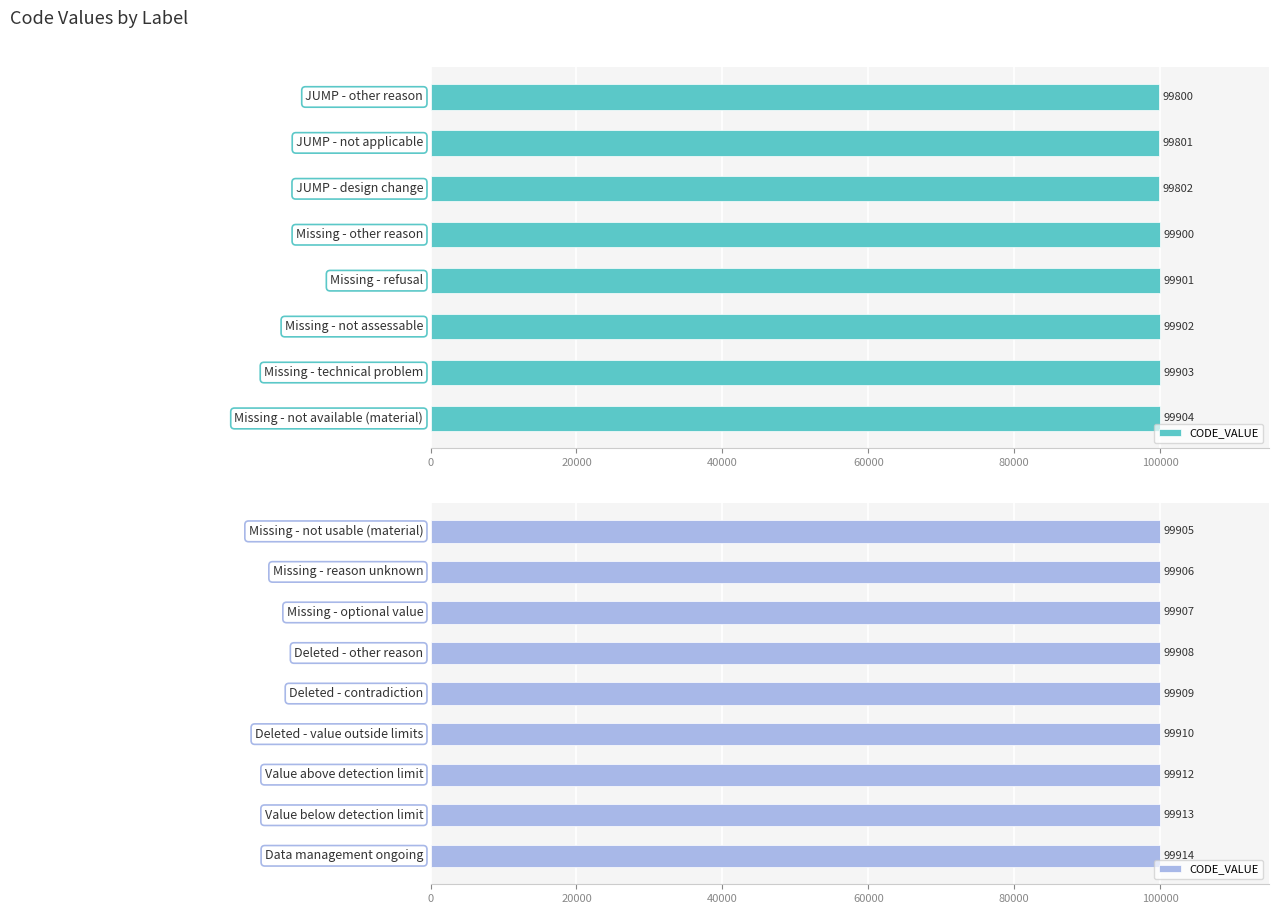

The value at 7 is 175044. True or false?

False